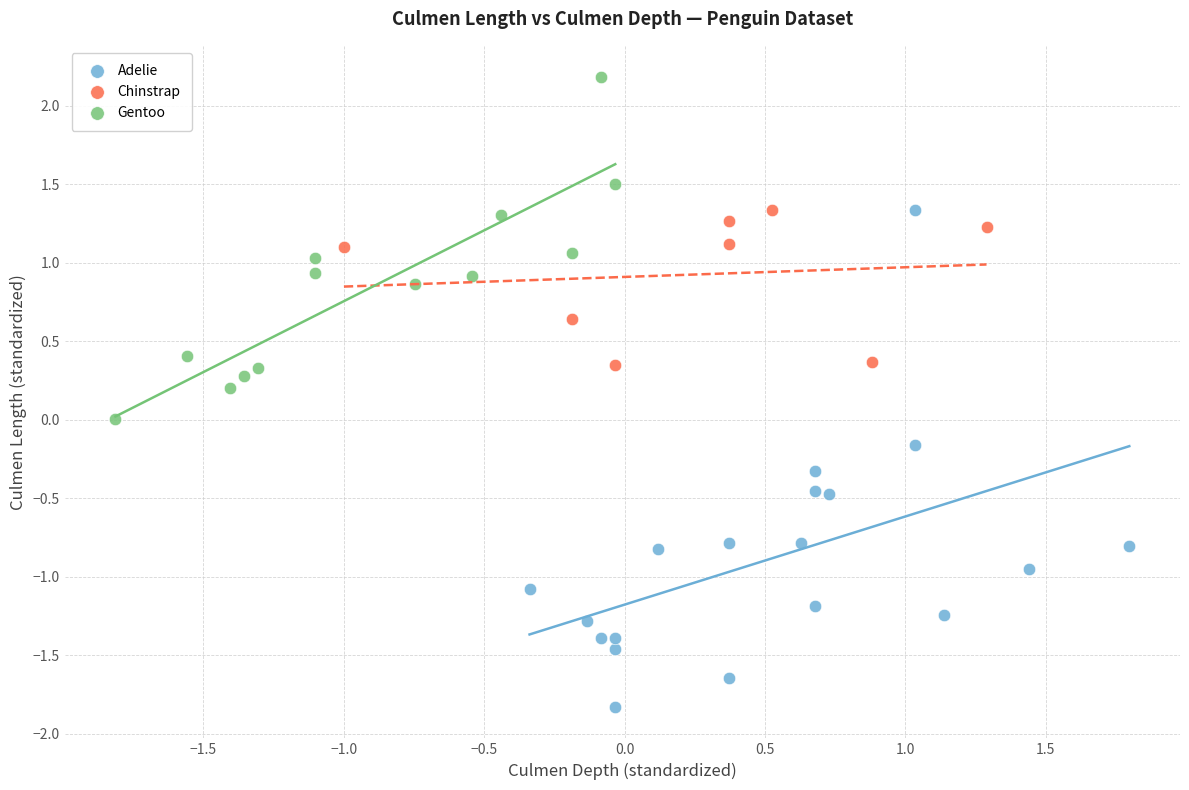

Which series has the widest spread of Y values?

Adelie